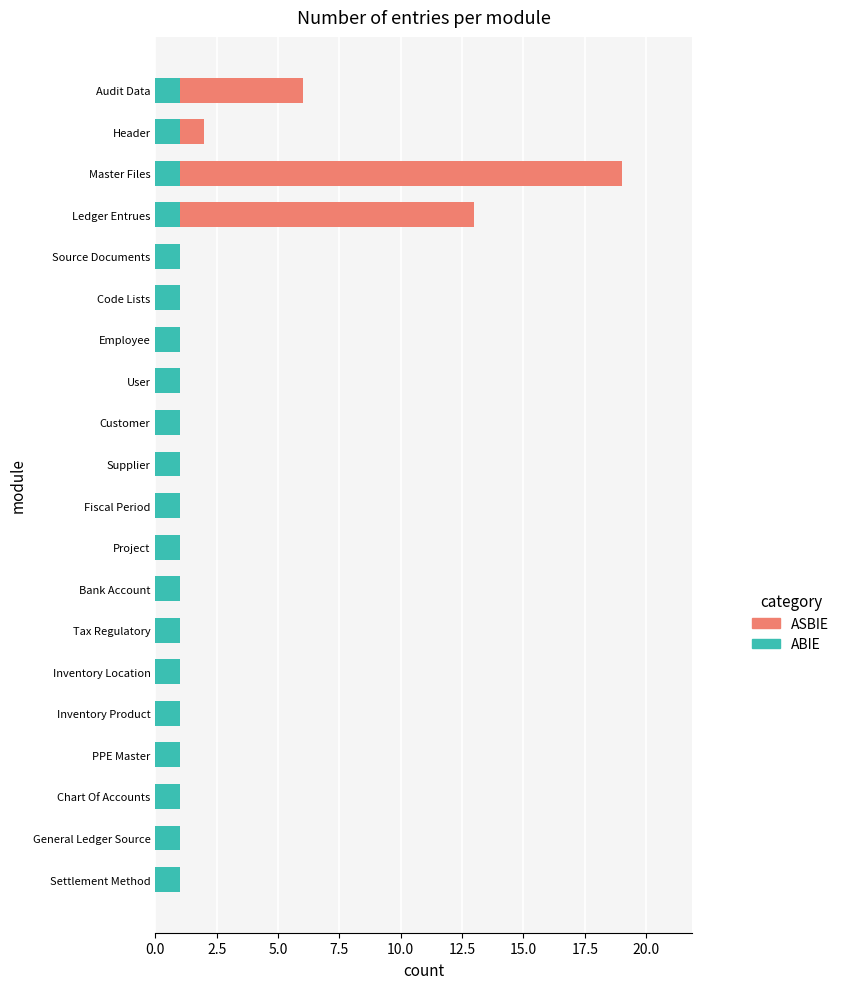

At which category is the sum across all series the highest?

Master Files